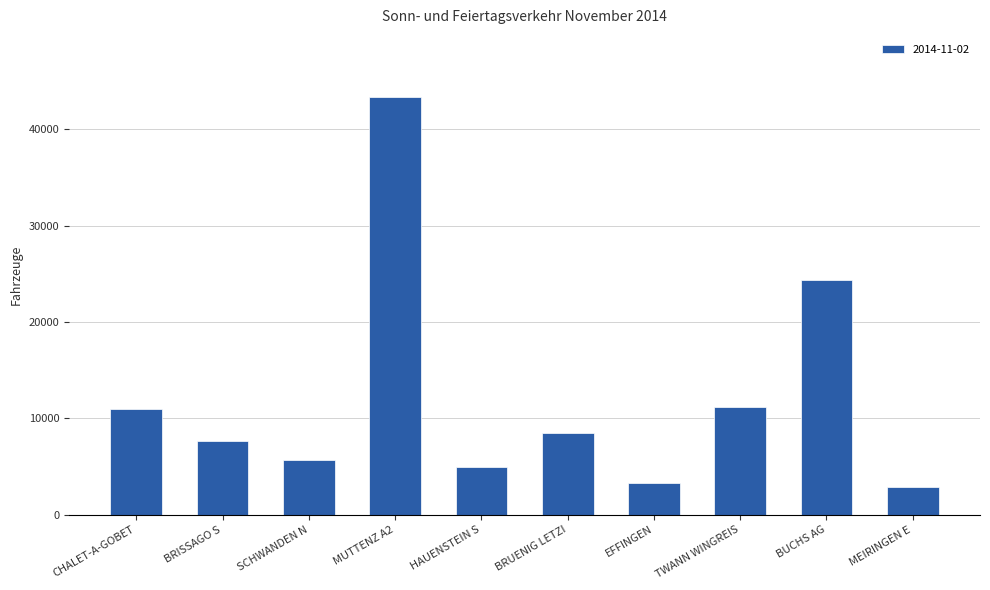

At which label is the value closest to 23069?

BUCHS AG